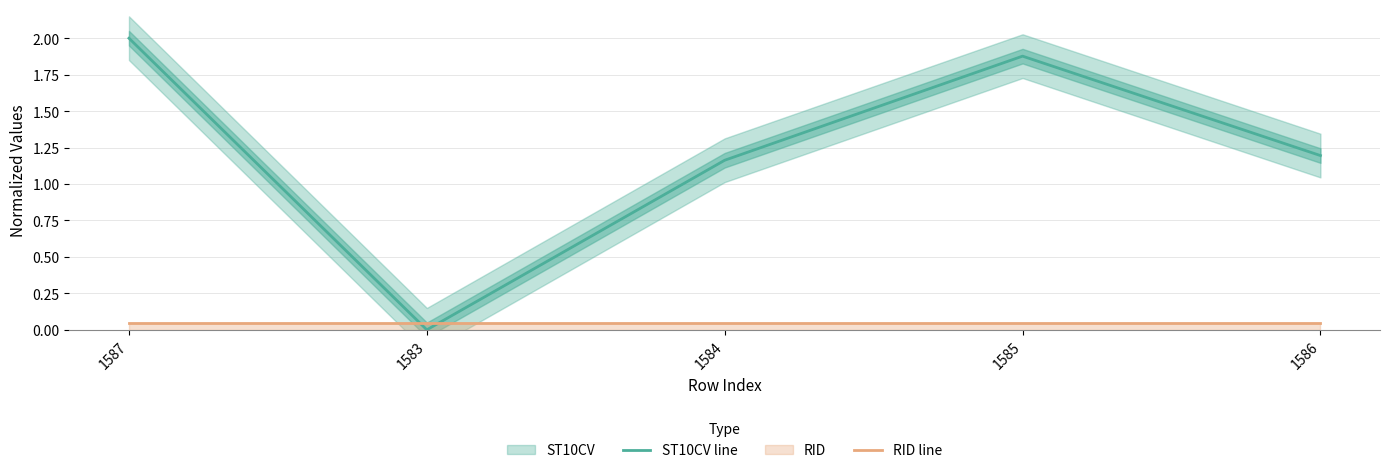

At which label is ST10CV line closest to 1?

1584